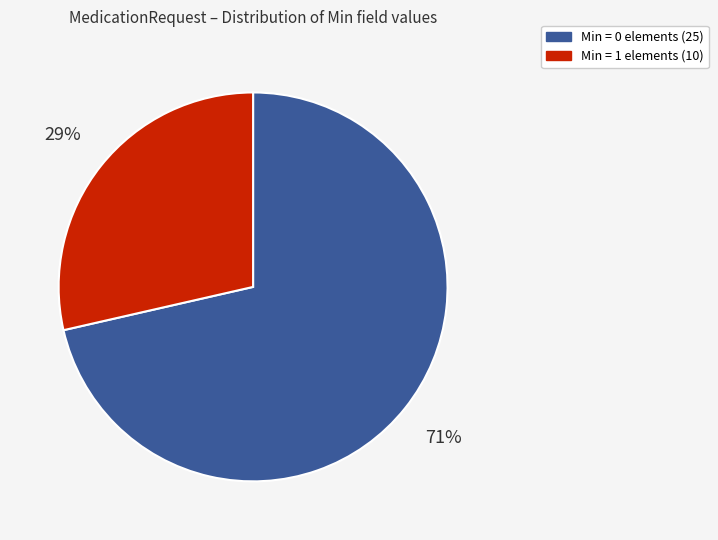

Is there any slice that represents more than half of the pie?

Yes